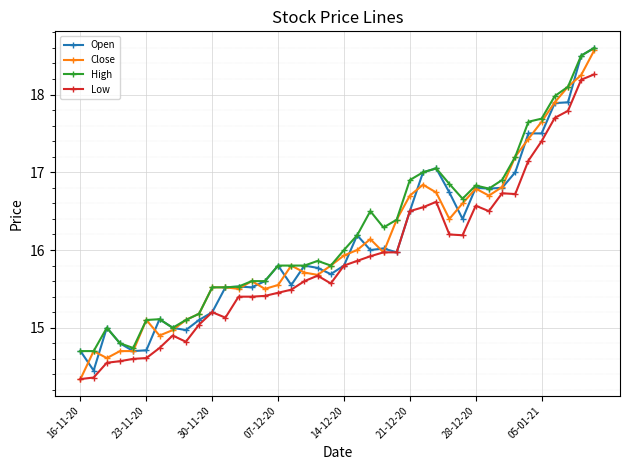

What is the lowest value of the Low series?

14.3